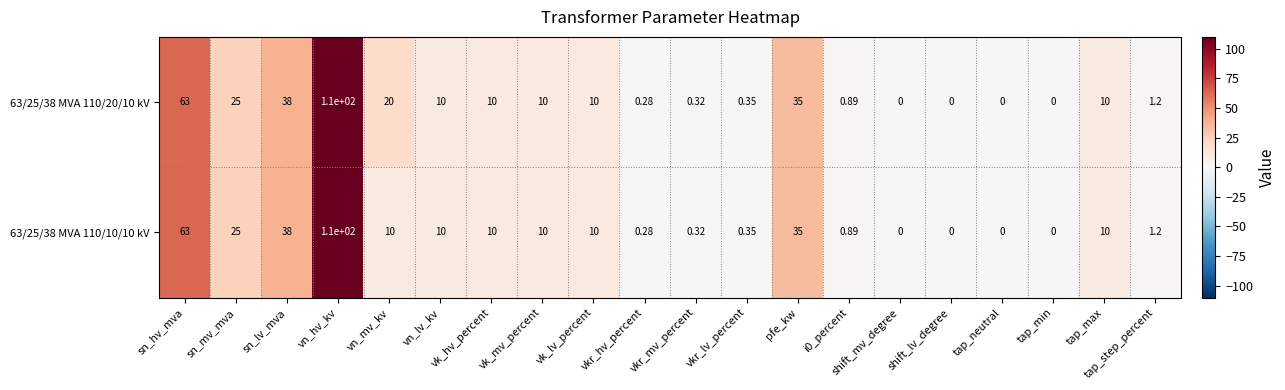

At which category is the sum across all series the highest?

vn_hv_kv